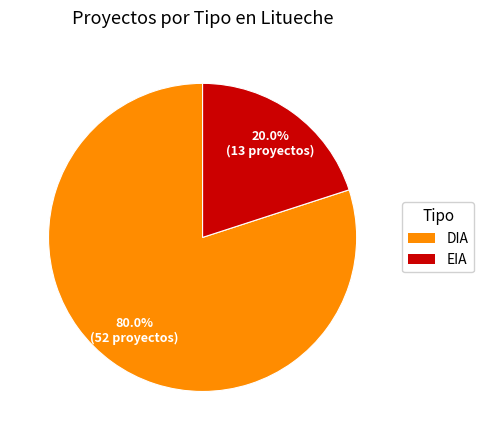

The DIA slice represents 80% of the pie. True or false?

True